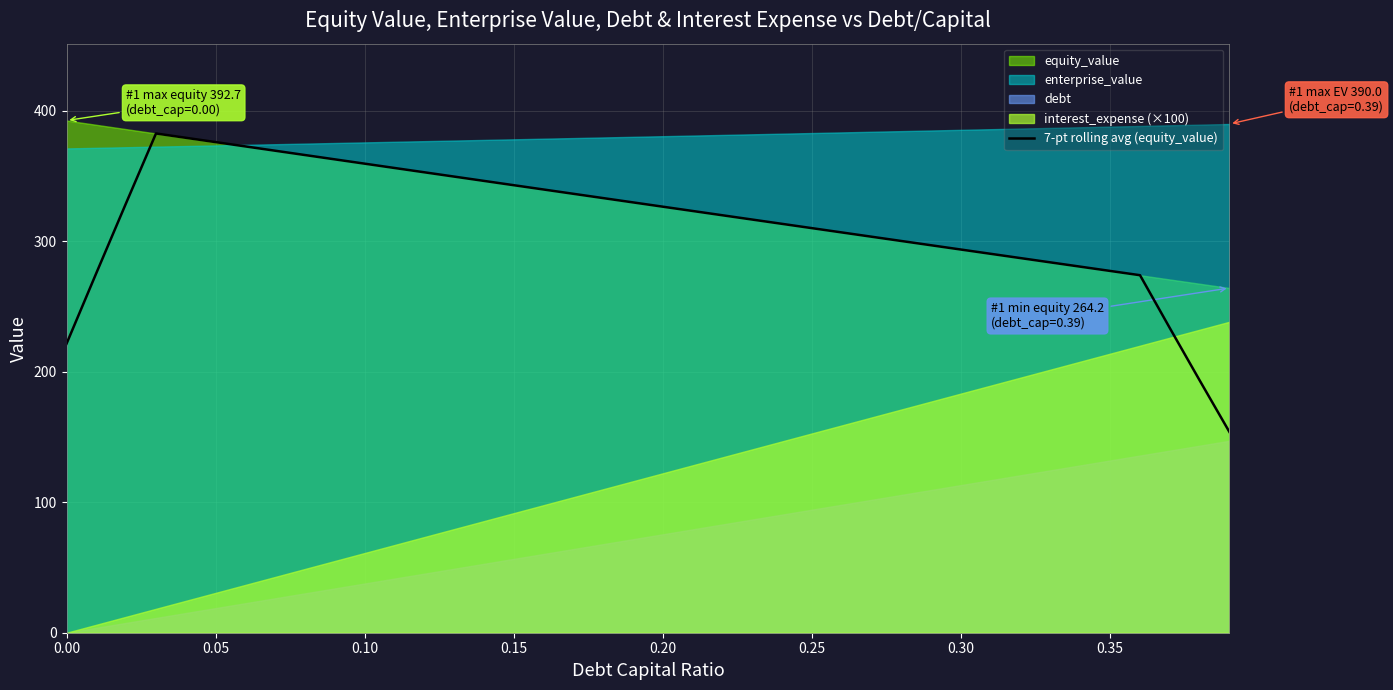

What is the minimum value for 7-pt rolling avg (equity_value)?

153.8